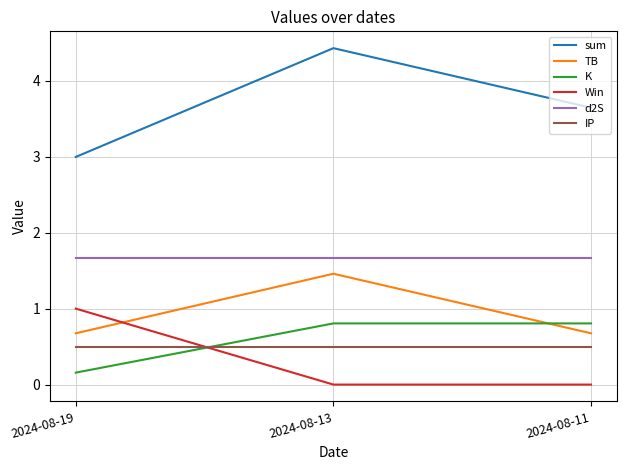

What is the sum of all Win values?

1.0